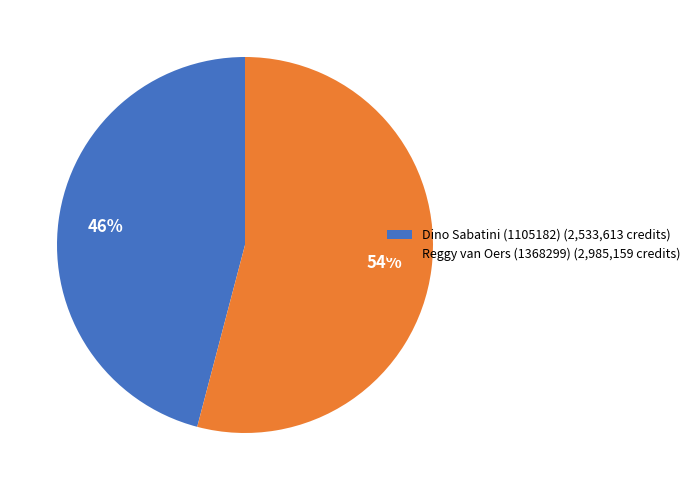

Is there any slice that represents more than half of the pie?

Yes